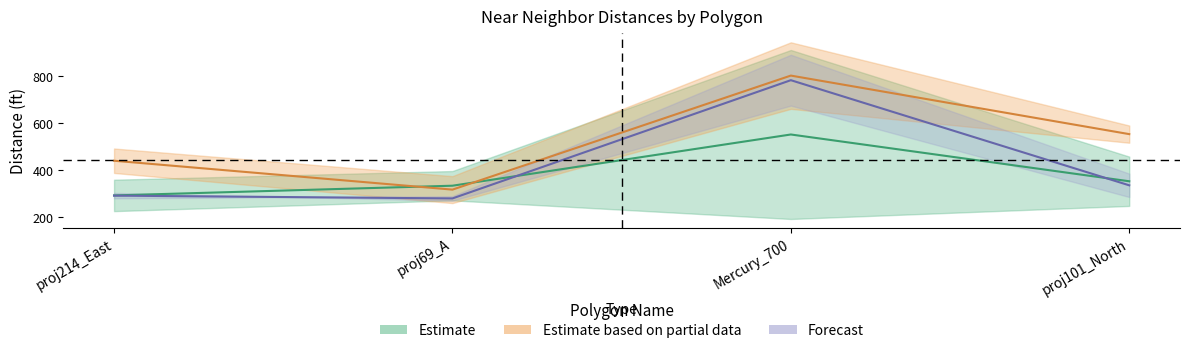

Between proj214_East and Mercury_700, which series saw the biggest shift?

Forecast